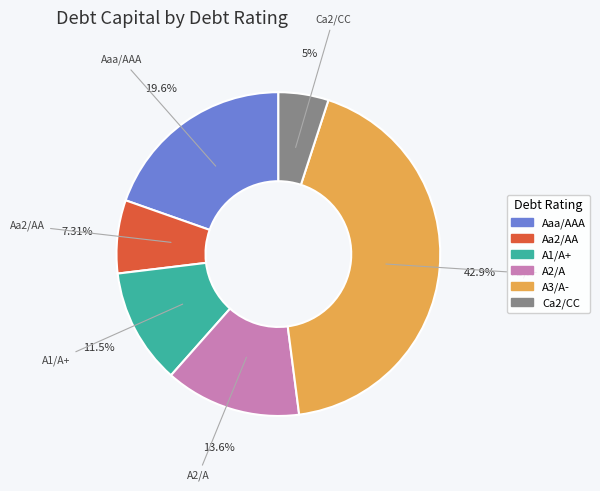

True or false: A3/A- accounts for 24% of the total.

False